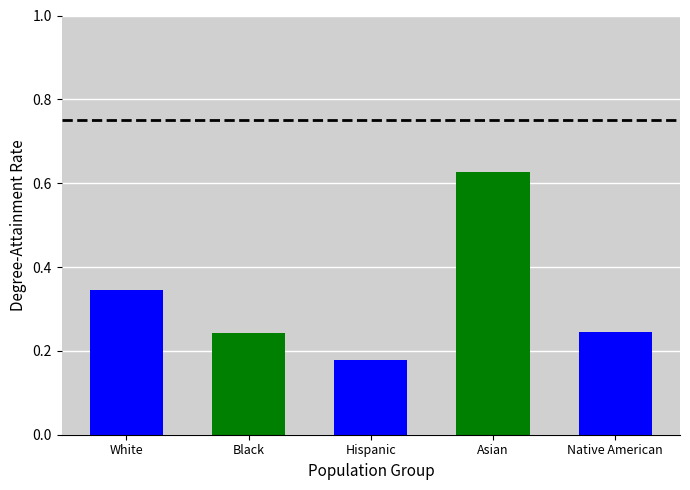

What is the change in value from Hispanic to Native American?

+0.1